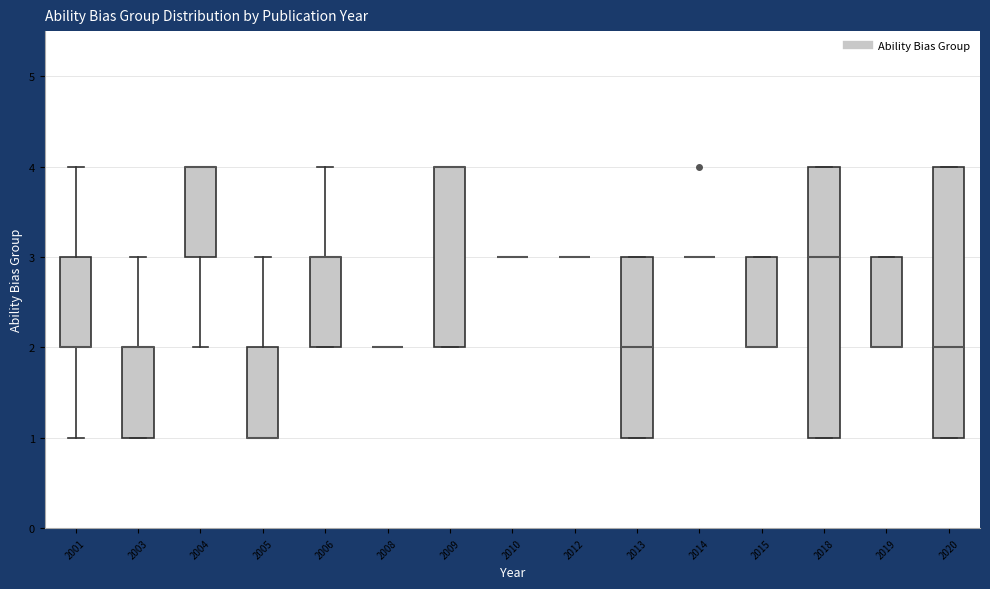

Reading left to right, read every box against the y-axis: the position of its median line, the range the box covers, and the ends of its whiskers. The values are not printed on the chart, so give them approximately, as read against the axis.

2001: median 2 (drawn on the box's lower edge), box 2 to 3, whiskers 1 to 4
2003: median 2 (drawn on the box's upper edge), box 1 to 2, whiskers 1 to 3
2004: median 4 (drawn on the box's upper edge), box 3 to 4, whiskers 2 to 4
2005: median 1 (drawn on the box's lower edge), box 1 to 2, whiskers 1 to 3
2006: median 3 (drawn on the box's upper edge), box 2 to 3, whiskers 2 to 4
2008: box collapsed to a line at 2, whiskers 2 to 2
2009: median 4 (drawn on the box's upper edge), box 2 to 4, whiskers 2 to 4
2010: box collapsed to a line at 3, whiskers 3 to 3
2012: box collapsed to a line at 3, whiskers 3 to 3
2013: median 2, box 1 to 3, whiskers 1 to 3
2014: box collapsed to a line at 3, whiskers 3 to 3
2015: median 2 (drawn on the box's lower edge), box 2 to 3, whiskers 2 to 3
2018: median 3, box 1 to 4, whiskers 1 to 4
2019: median 2 (drawn on the box's lower edge), box 2 to 3, whiskers 2 to 3
2020: median 2, box 1 to 4, whiskers 1 to 4